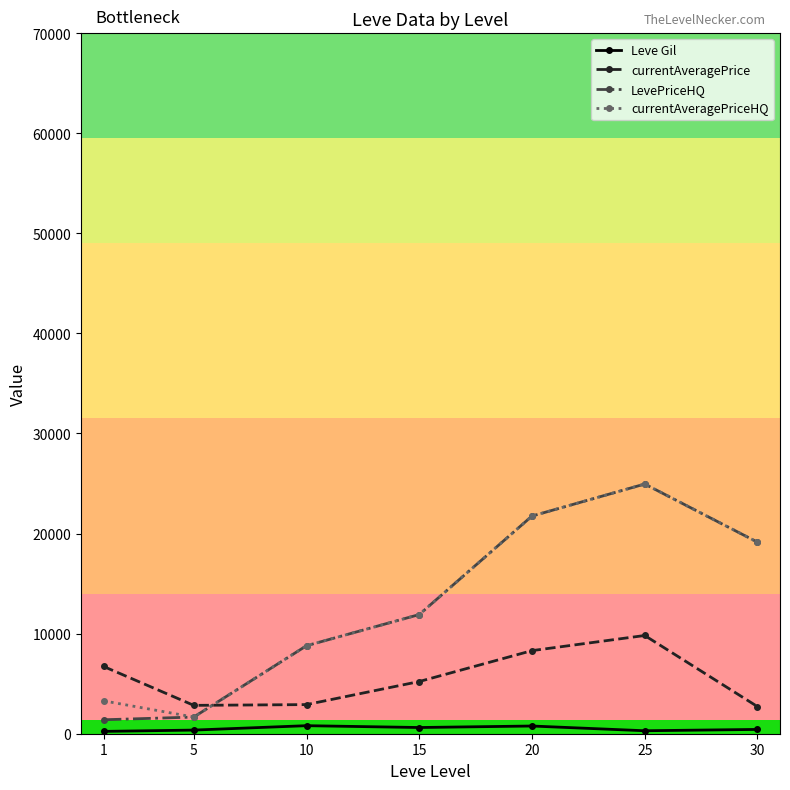

How many values in the currentAveragePrice series are below 5215?

3